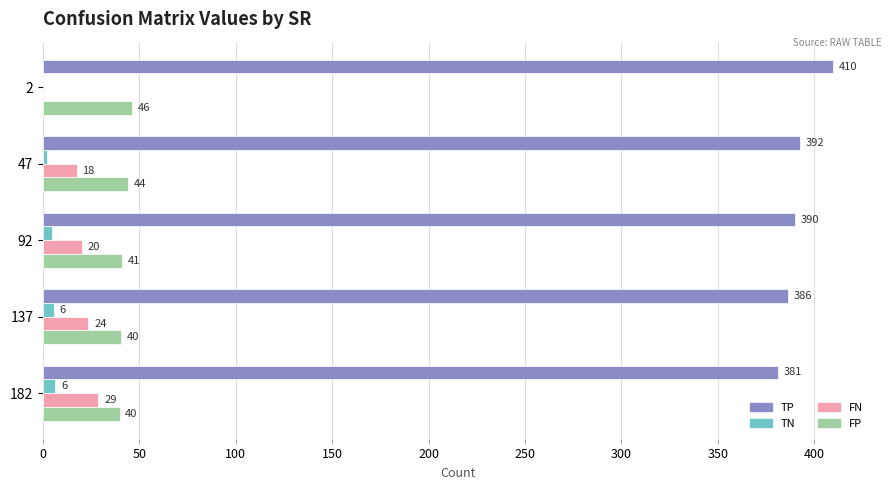

How many values in FN are above zero?

4